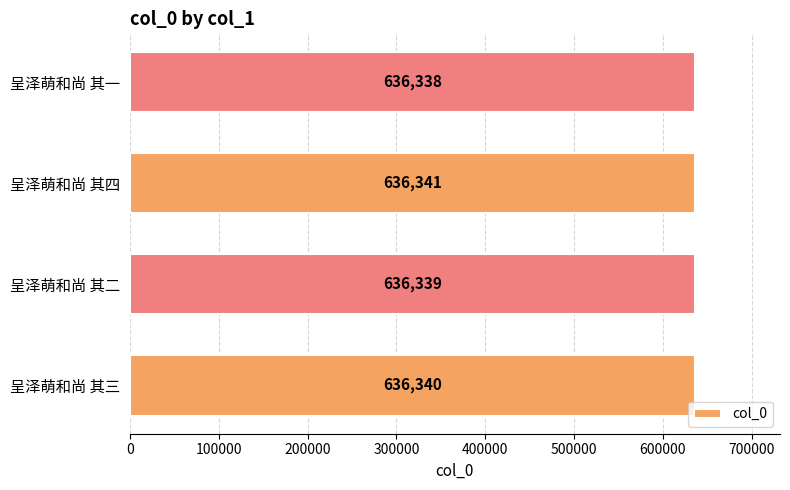

Count the values in the range 636339 to 636341.

3